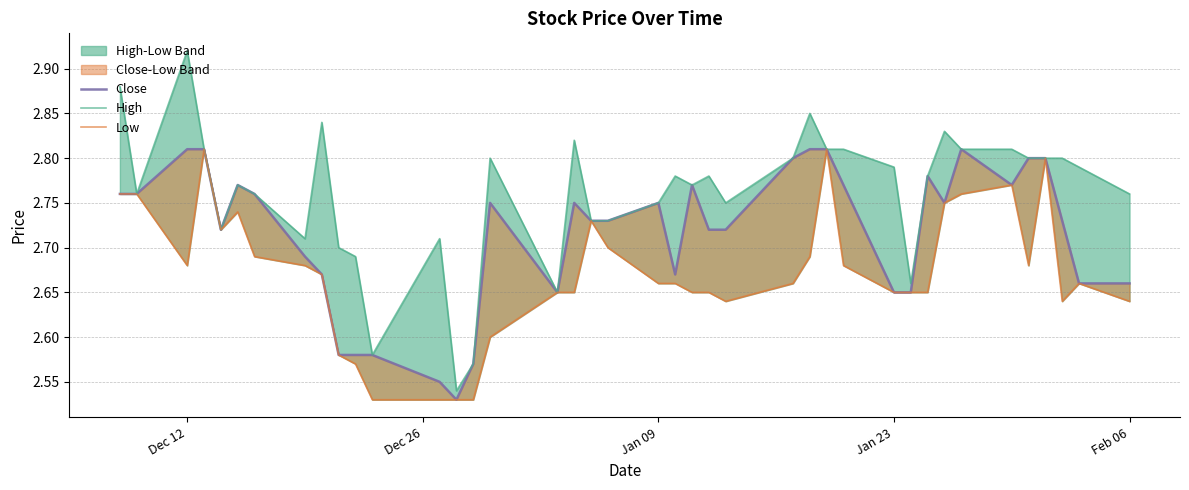

Read the High value at Jan 09.

2.8